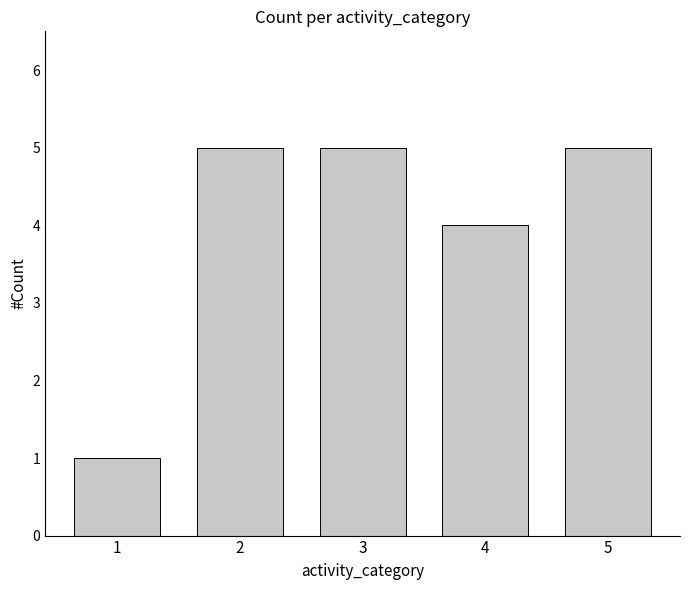

How many bars are there in total?

5